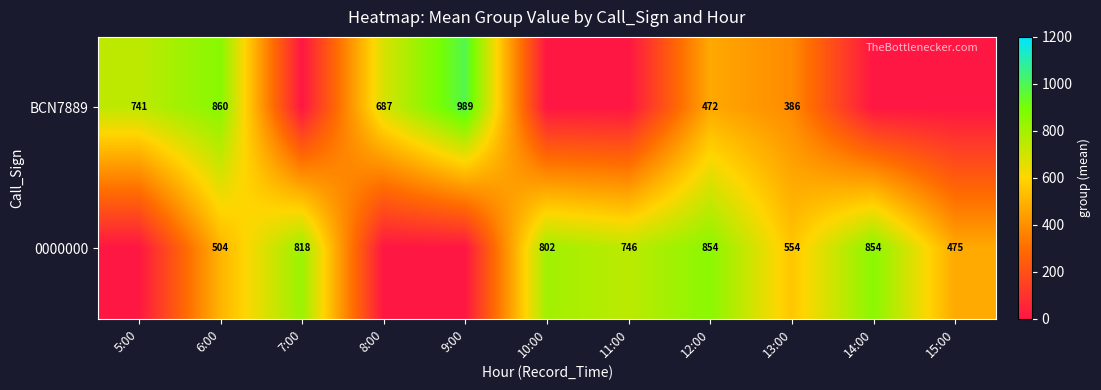

Between 6:00 and 11:00, which is larger?

6:00